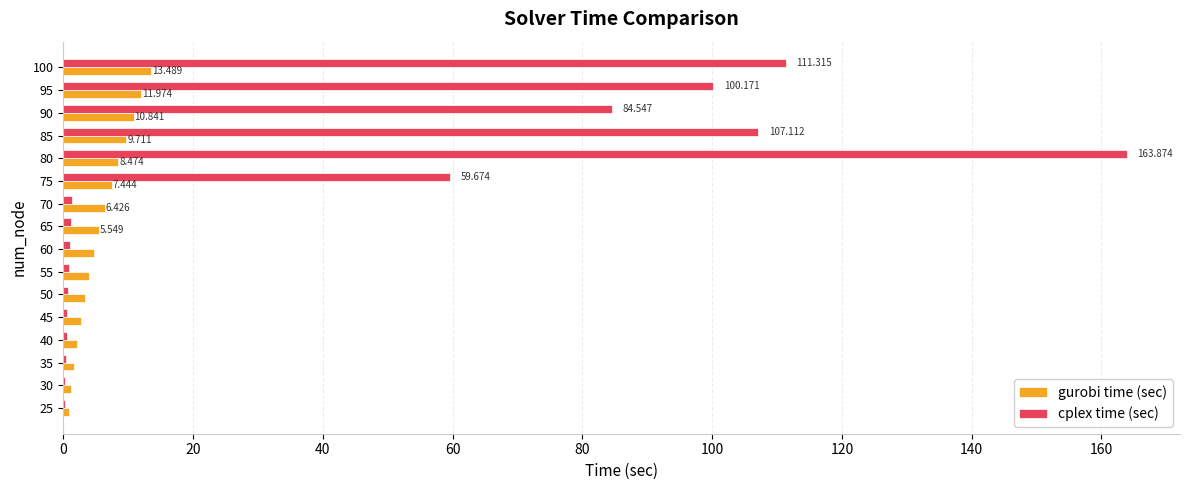

Which series has the largest total across all categories?

cplex time (sec)